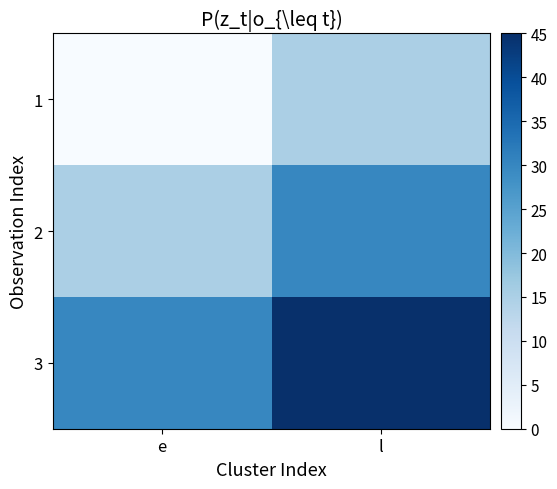

Rank the series at l from highest to lowest value.

3, 2, 1